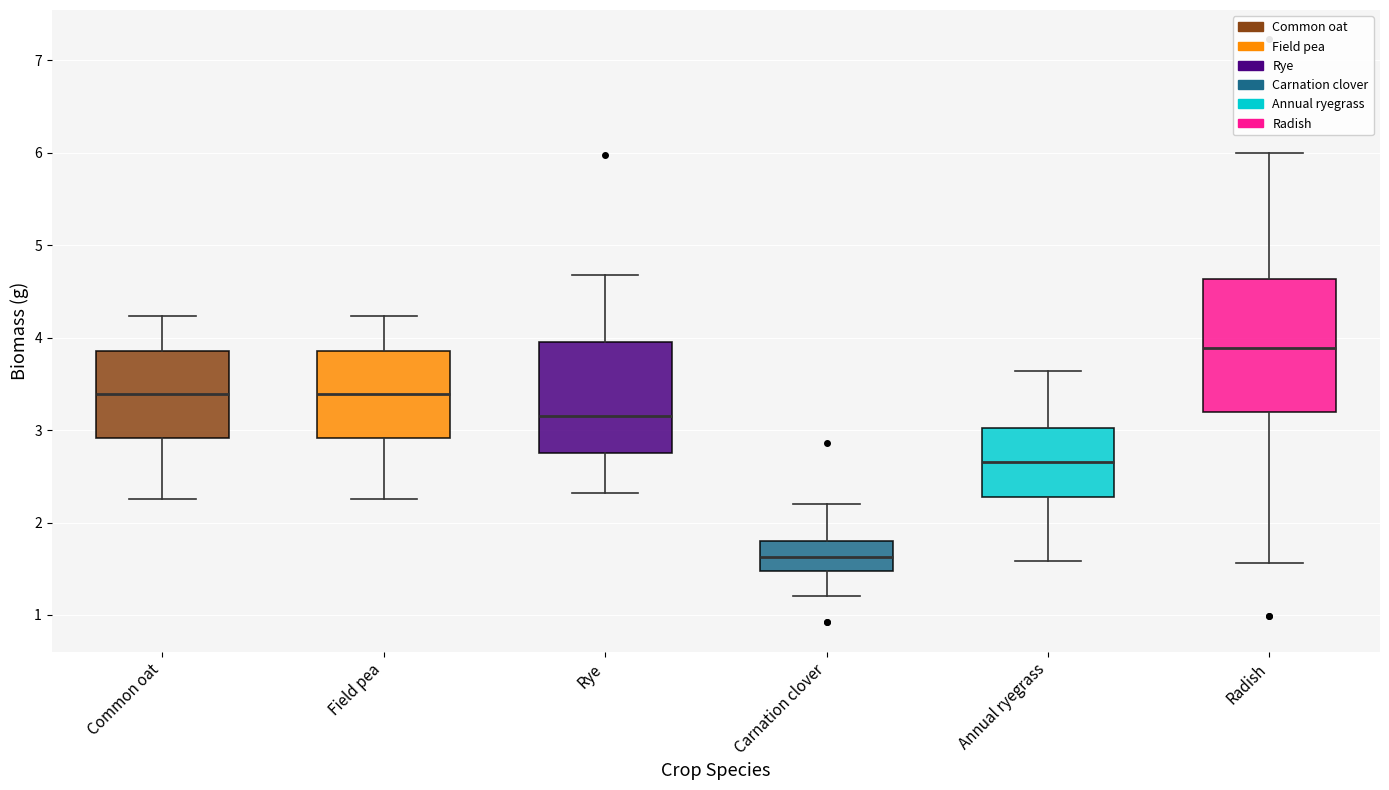

Reading left to right, read every box against the y-axis: the position of its median line, the range the box covers, and the ends of its whiskers. The values are not printed on the chart, so give them approximately, as read against the axis.

Common oat: median 3.4, box 2.9 to 3.9, whiskers 2.3 to 4.2
Field pea: median 3.4, box 2.9 to 3.9, whiskers 2.3 to 4.2
Rye: median 3.2, box 2.8 to 4.0, whiskers 2.3 to 4.7
Carnation clover: median 1.6, box 1.5 to 1.8, whiskers 1.2 to 2.2
Annual ryegrass: median 2.7, box 2.3 to 3.0, whiskers 1.6 to 3.6
Radish: median 3.9, box 3.2 to 4.6, whiskers 1.6 to 6.0